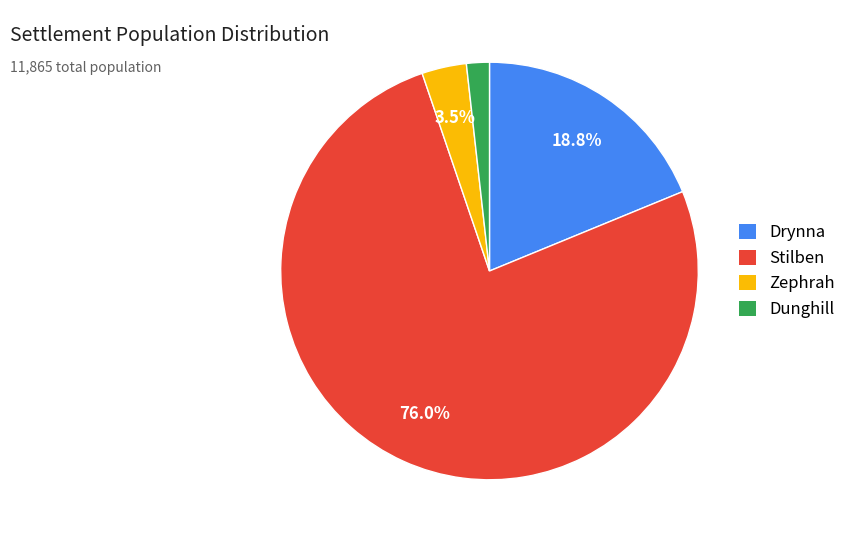

Is it true that Stilben is 76% of the pie?

True